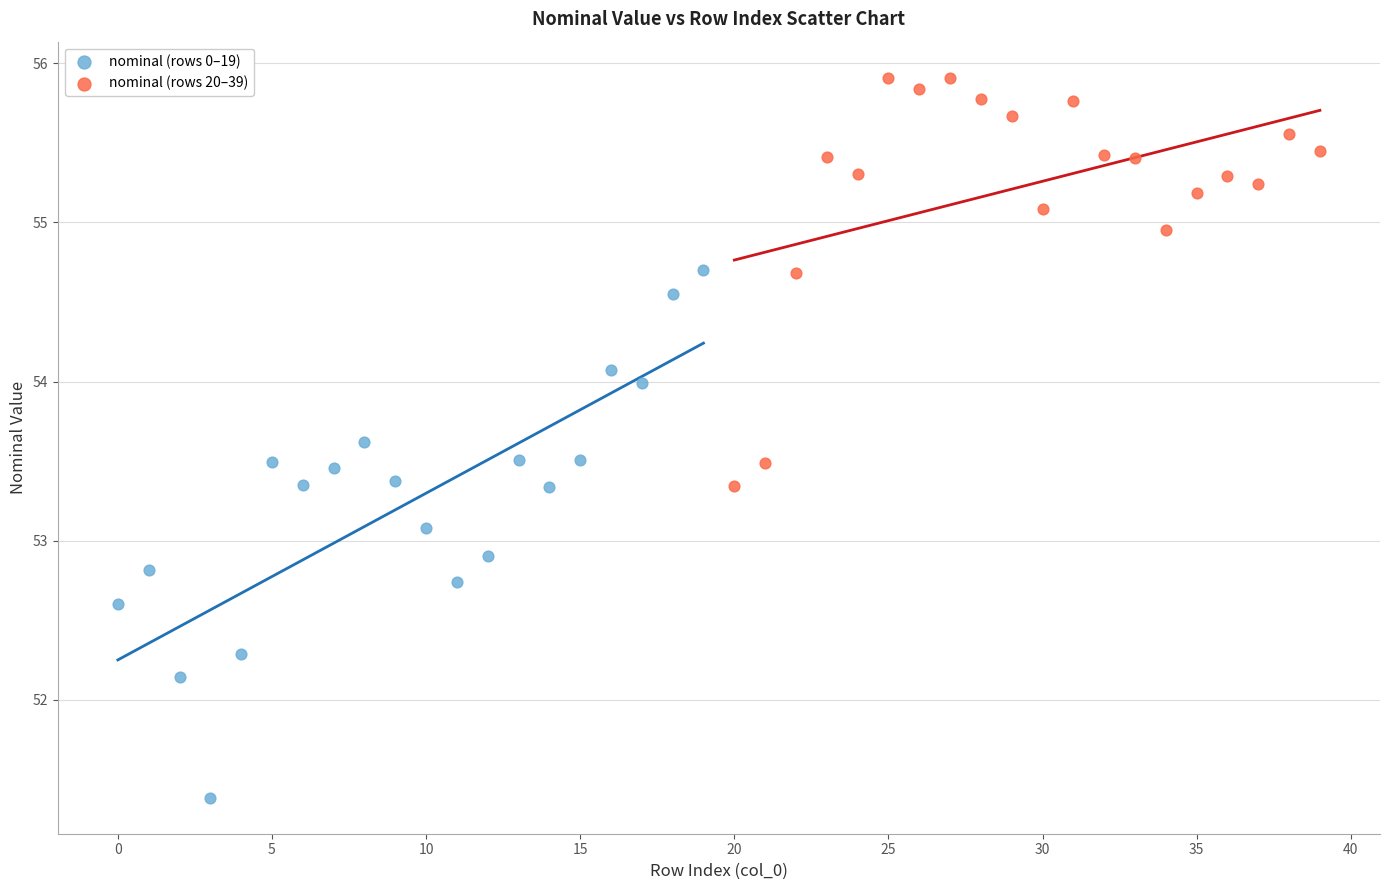

What are all the series names shown in the legend?

nominal (rows 0–19), nominal (rows 20–39)